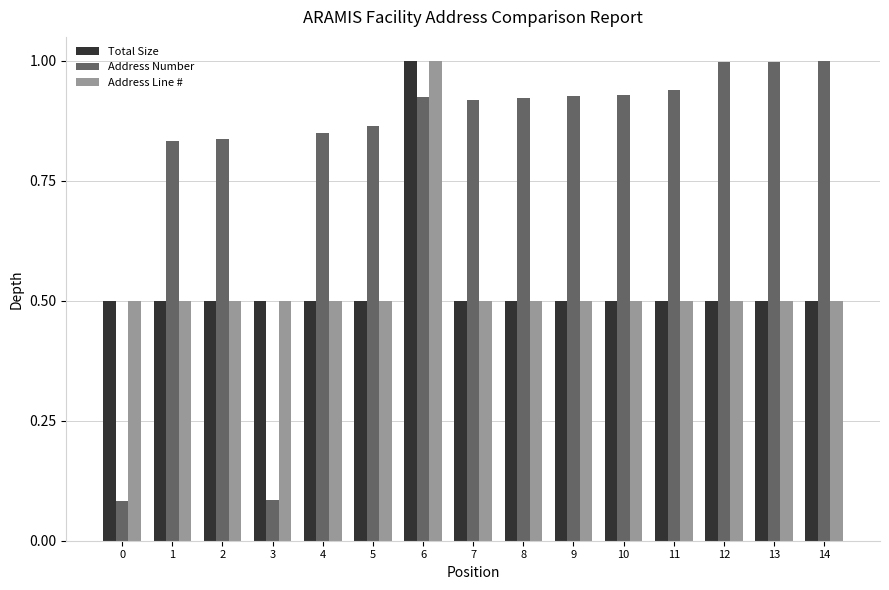

What is the maximum value for Address Line #?

1.0